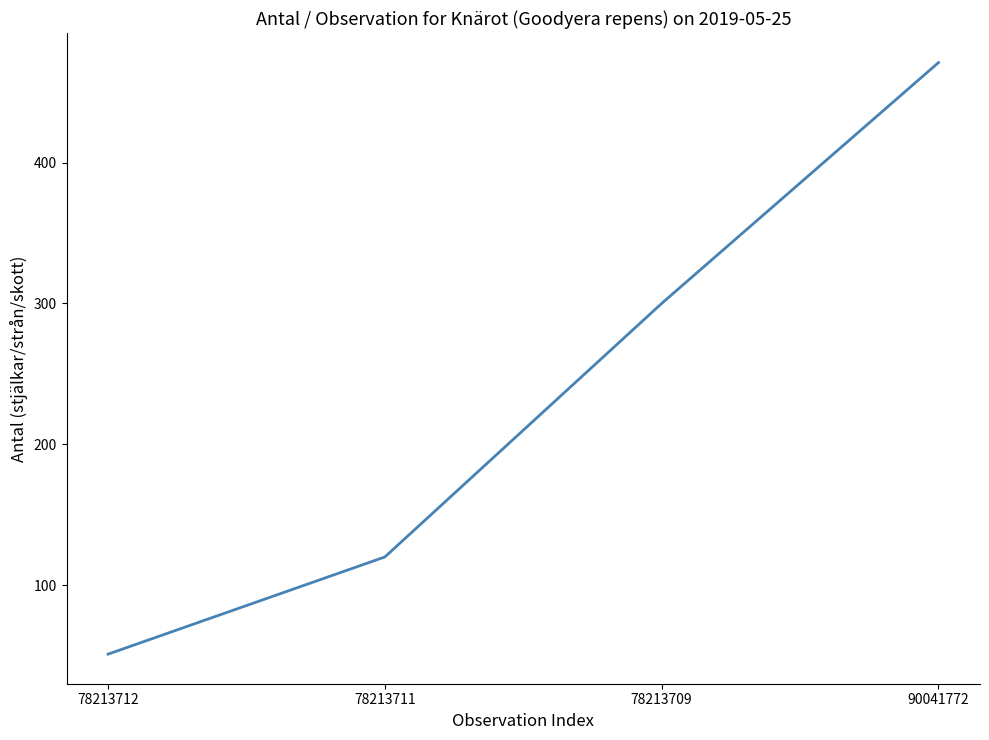

Reading left to right, transcribe all the data shown in this chart.

51	120	300	471